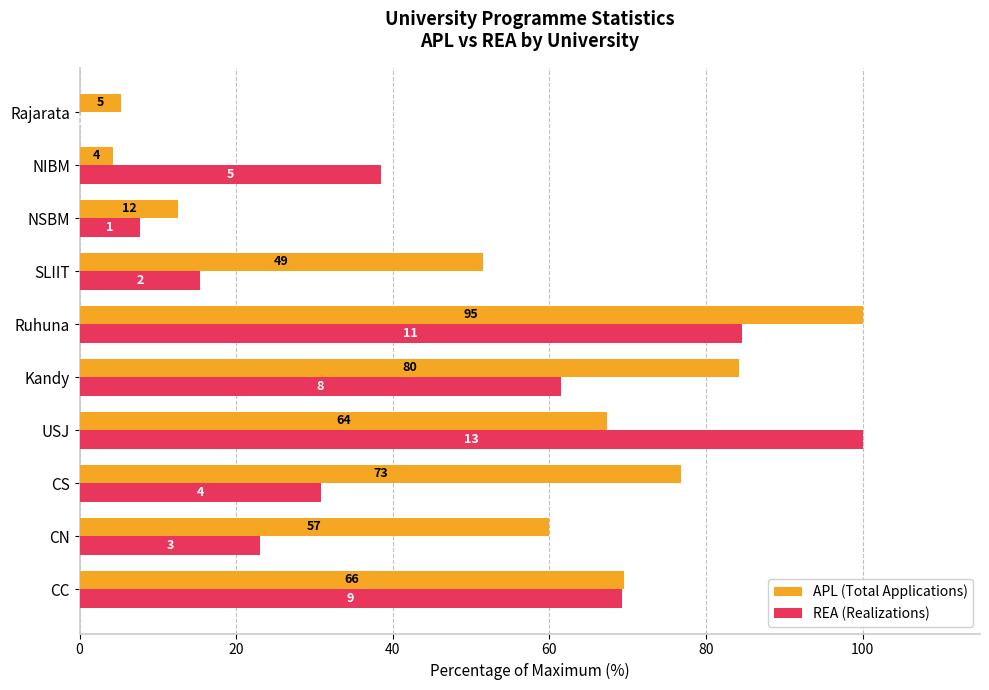

What are all the series names shown in the legend?

APL (Total Applications), REA (Realizations)